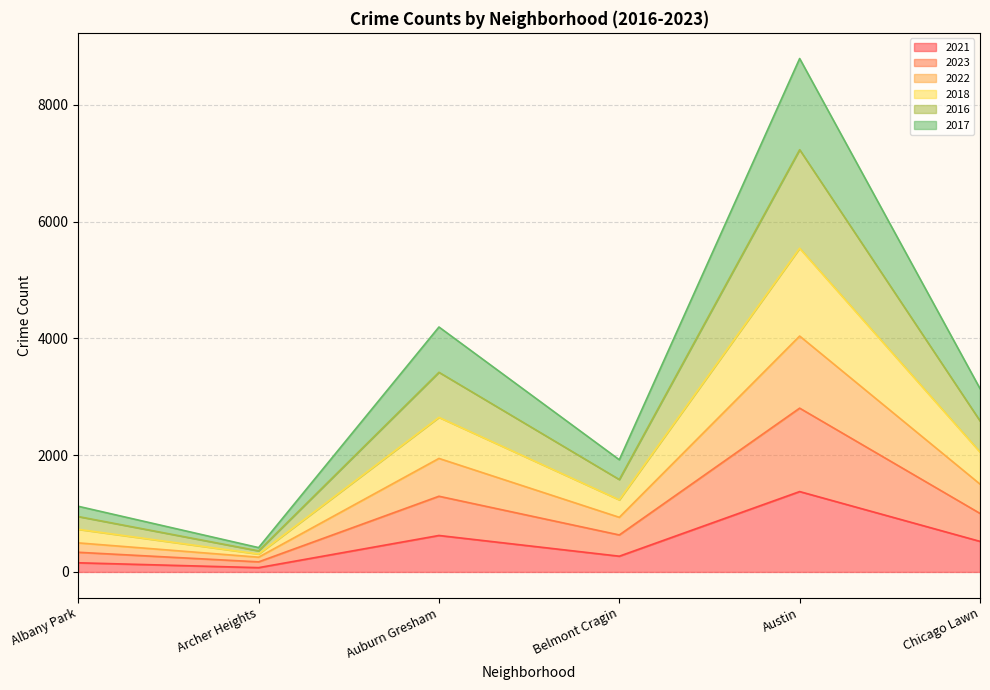

What is the total value across all series at Belmont Cragin?

1922